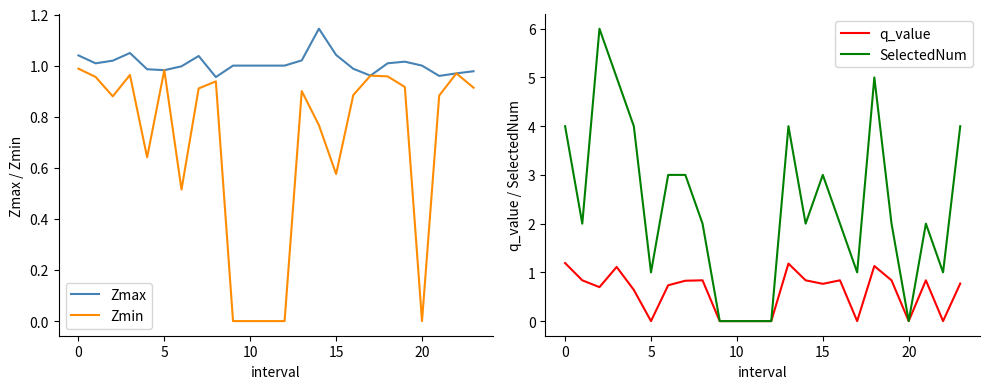

The value of Zmin at 20 is -0.5. True or false?

False